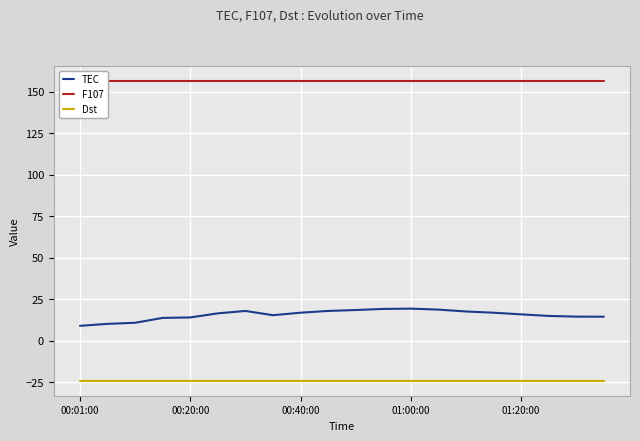

True or false: TEC has a value of 9.0 at 00:01:00.

True